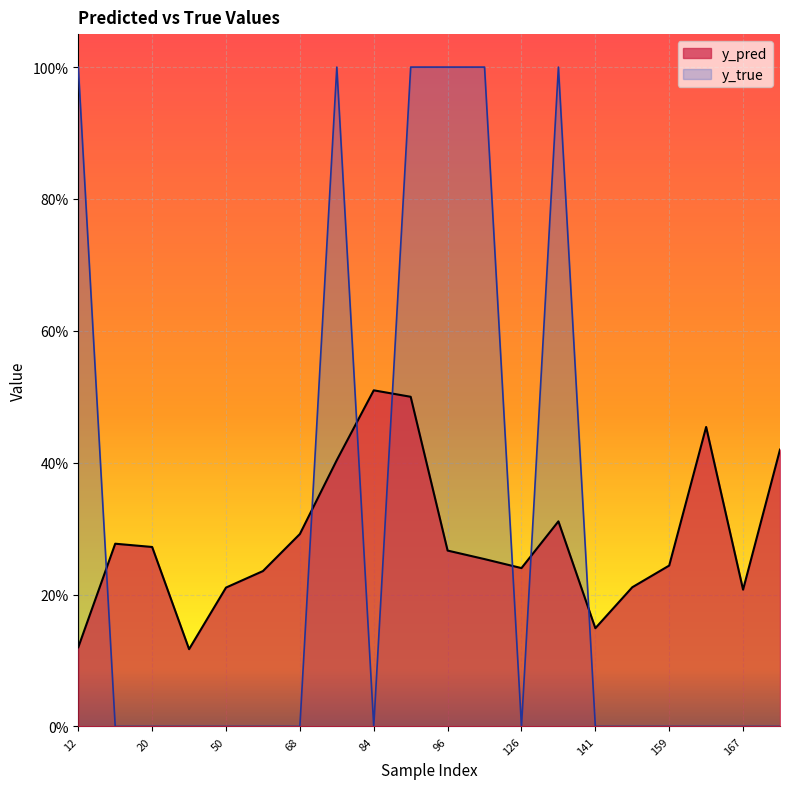

At which category is the sum across all series the highest?

89